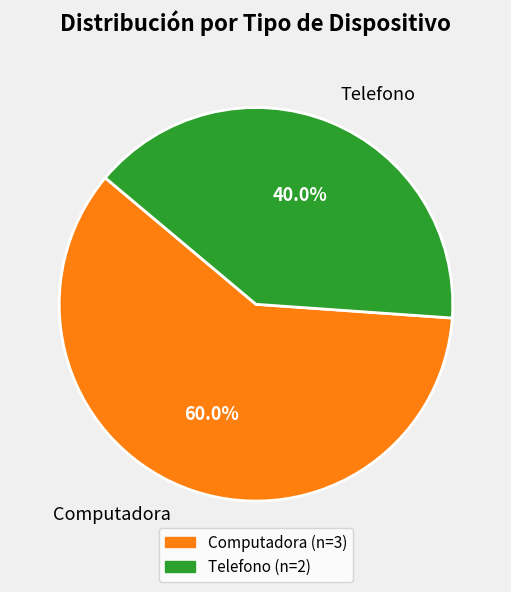

Is there any slice that represents more than half of the pie?

Yes